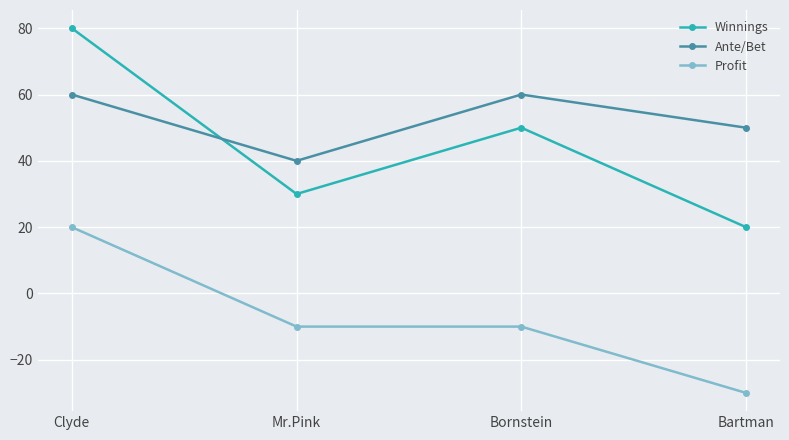

What is the sum of the Ante/Bet values at Bornstein and Bartman?

110